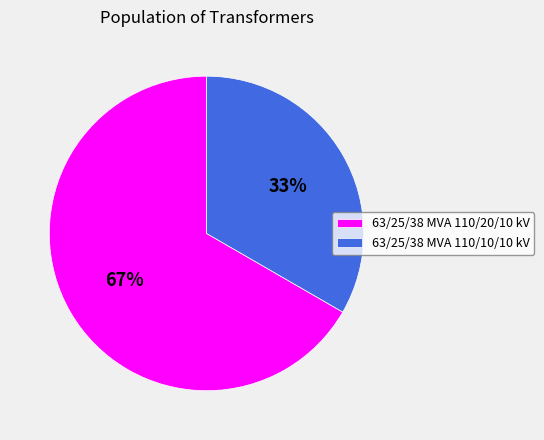

Which category has the biggest portion of the pie?

63/25/38 MVA 110/20/10 kV